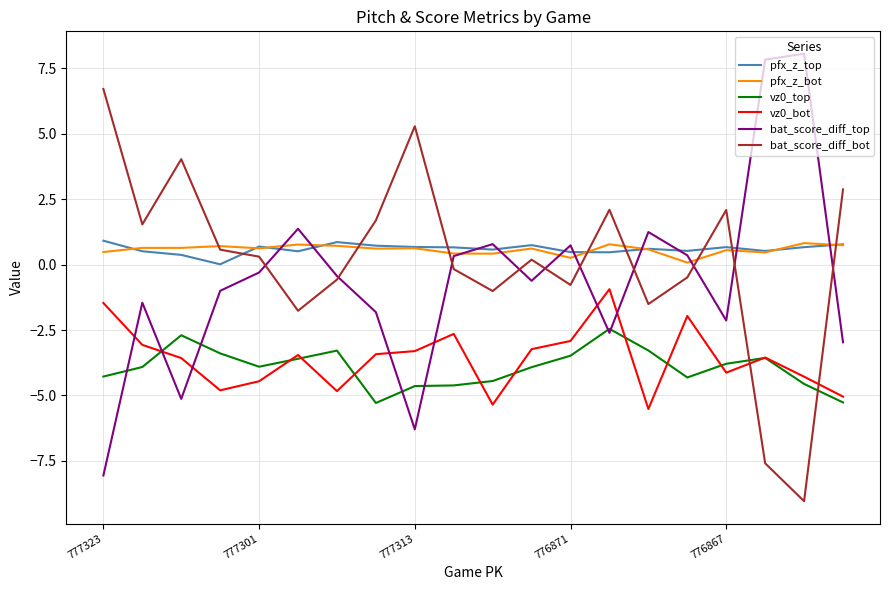

True or false: vz0_top and pfx_z_top intersect in this chart.

False